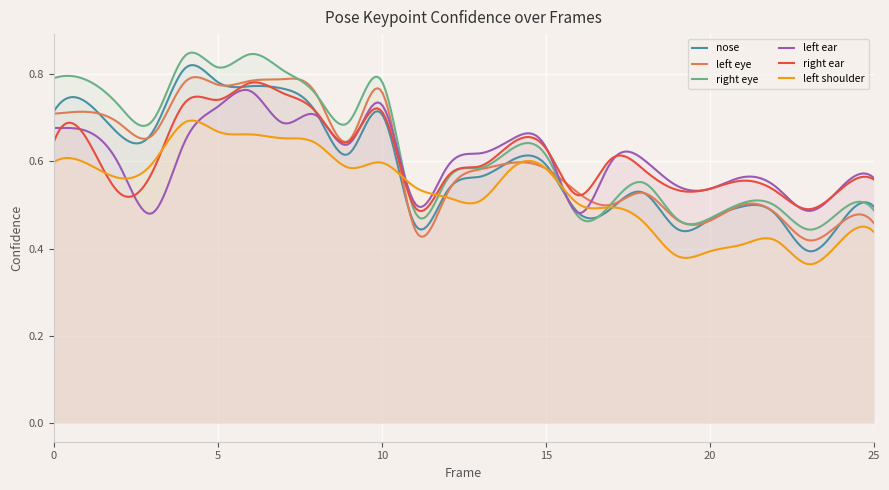

Which series ends up on top after the final intersection of a_nose_confidence and a_right_ear_confidence?

a_right_ear_confidence